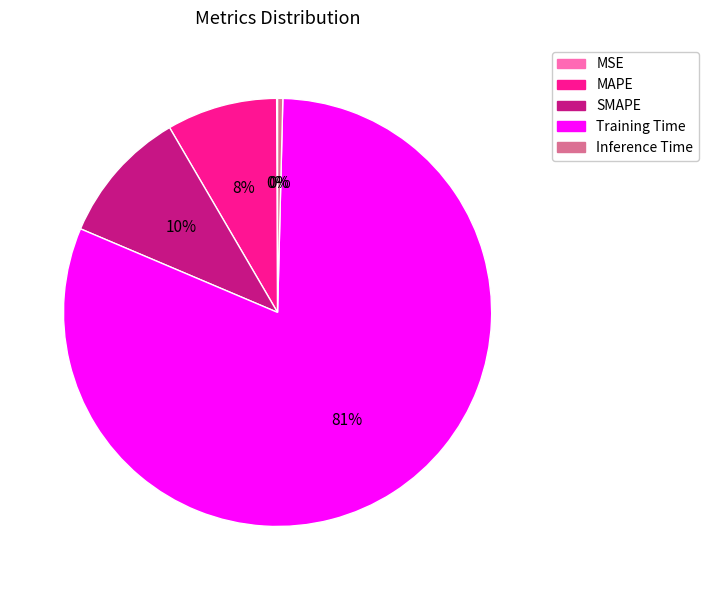

What is the largest slice in the pie chart?

Training Time